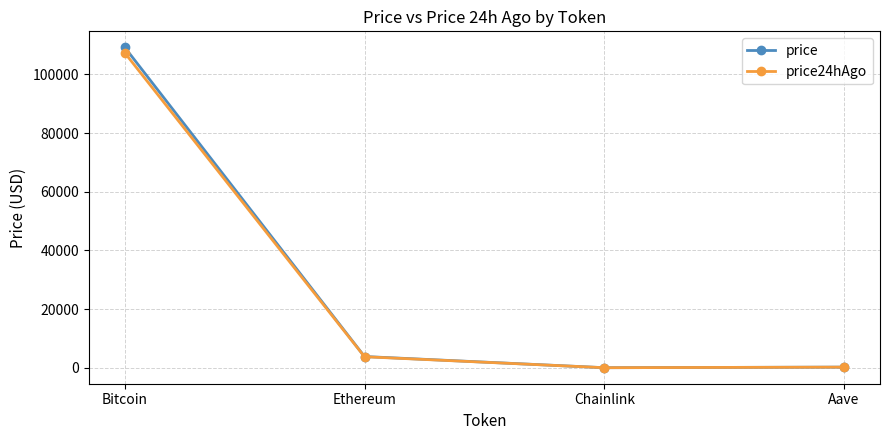

Which category has the highest value across all series?

Bitcoin